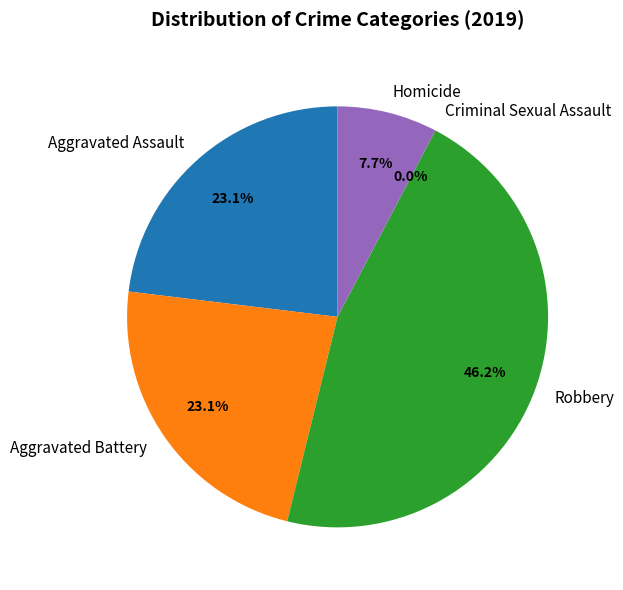

The Homicide slice represents 18% of the pie. True or false?

False